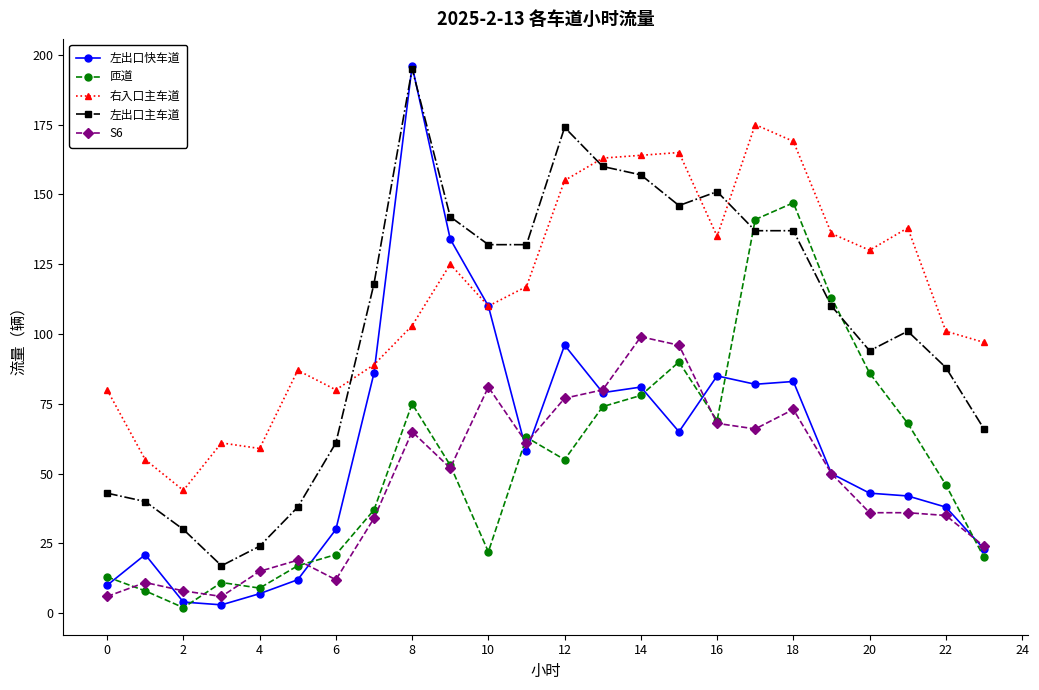

True or false: 右入口主车道 has more than 2 interior local peaks.

True